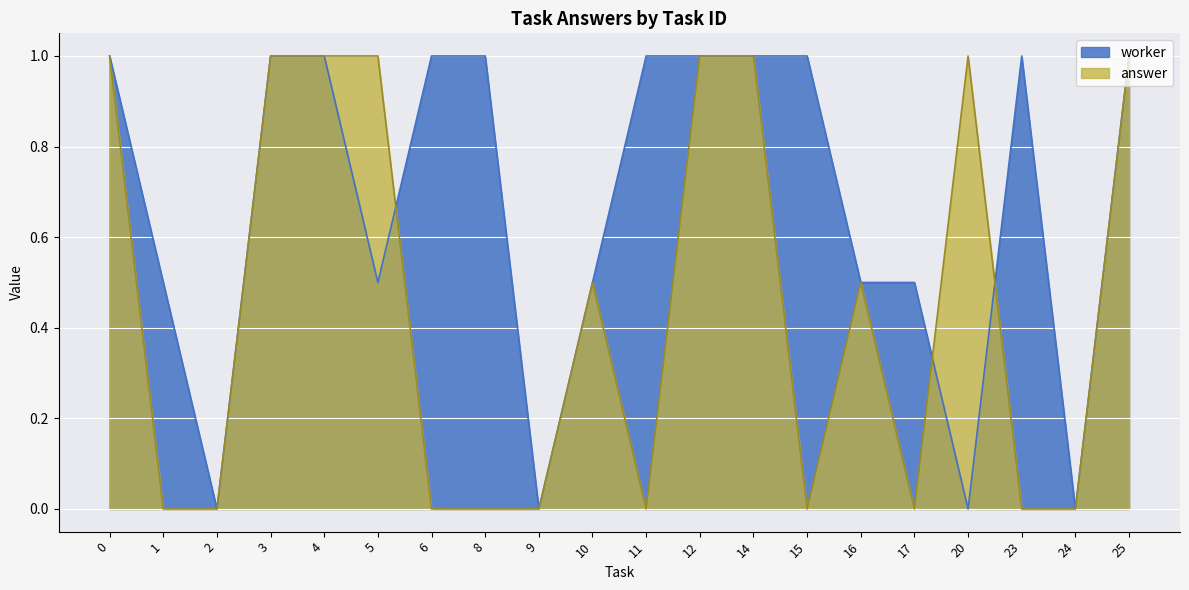

Rank the series at 17 from lowest to highest value.

answer, worker